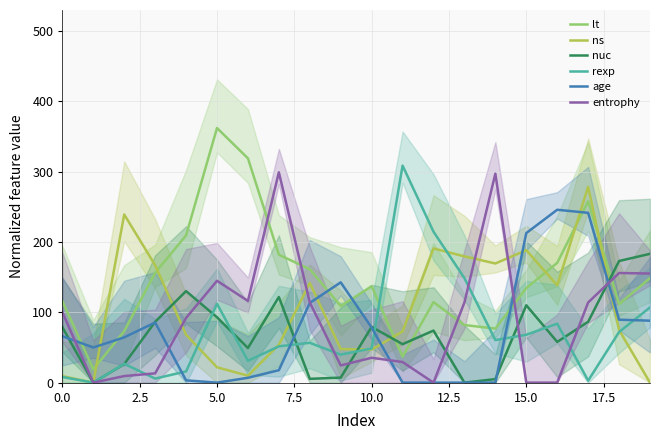

What is the average value of the age series?

75.3